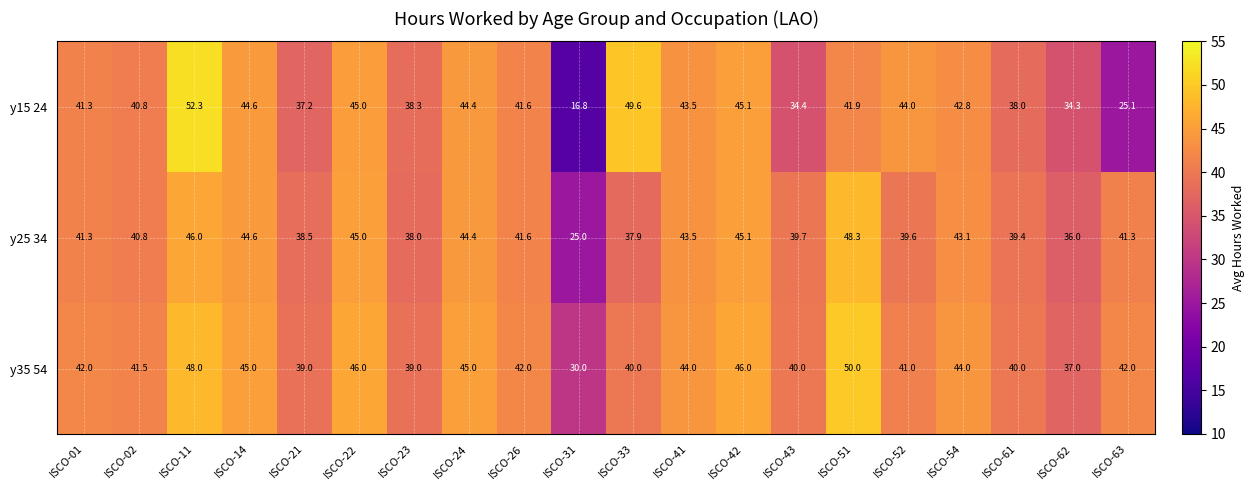

What is the spread (max minus min) of values at ISCO-23?

1.0